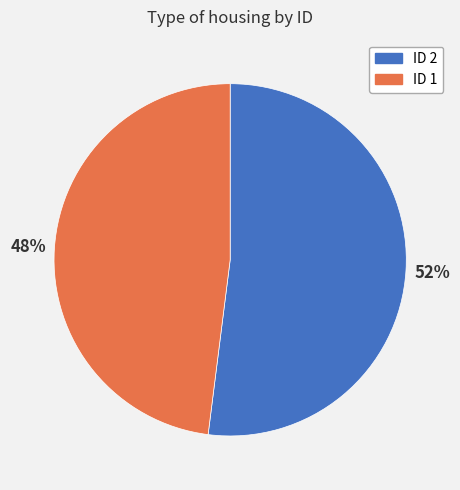

How many slices are in this pie chart?

2